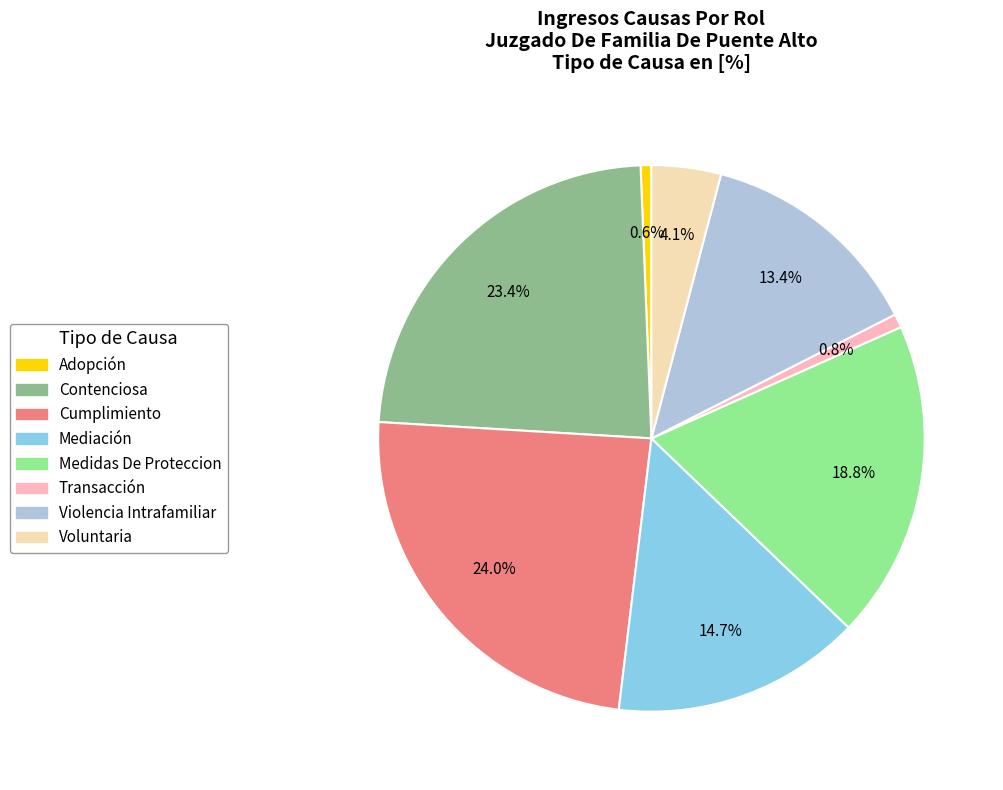

To the nearest percent, what percentage of the pie is Violencia Intrafamiliar?

13%